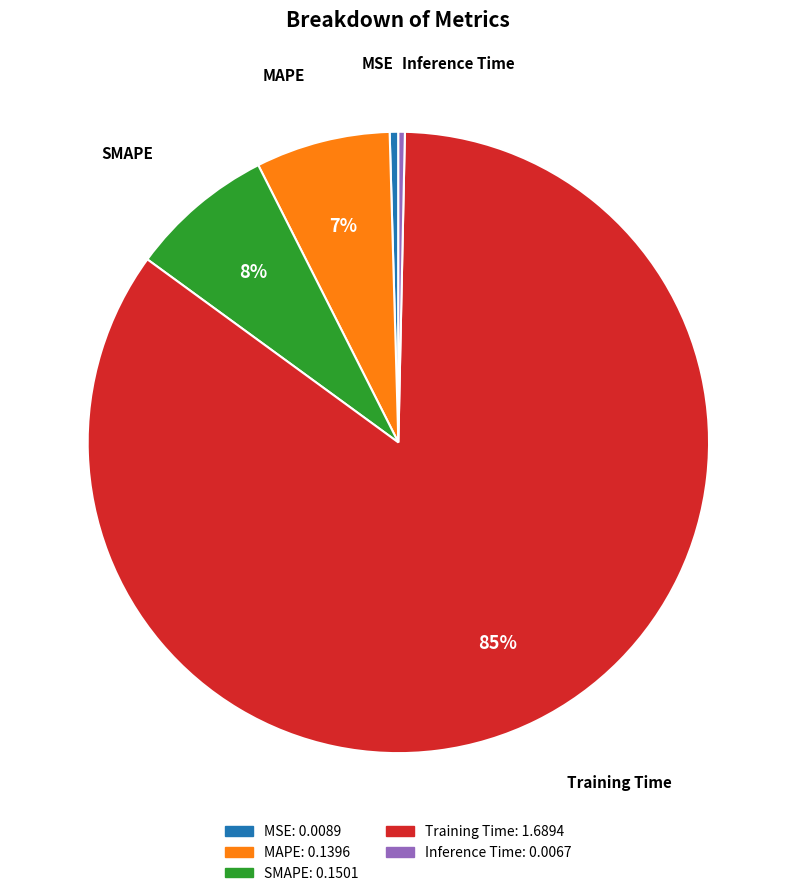

What is the largest slice in the pie chart?

Training Time